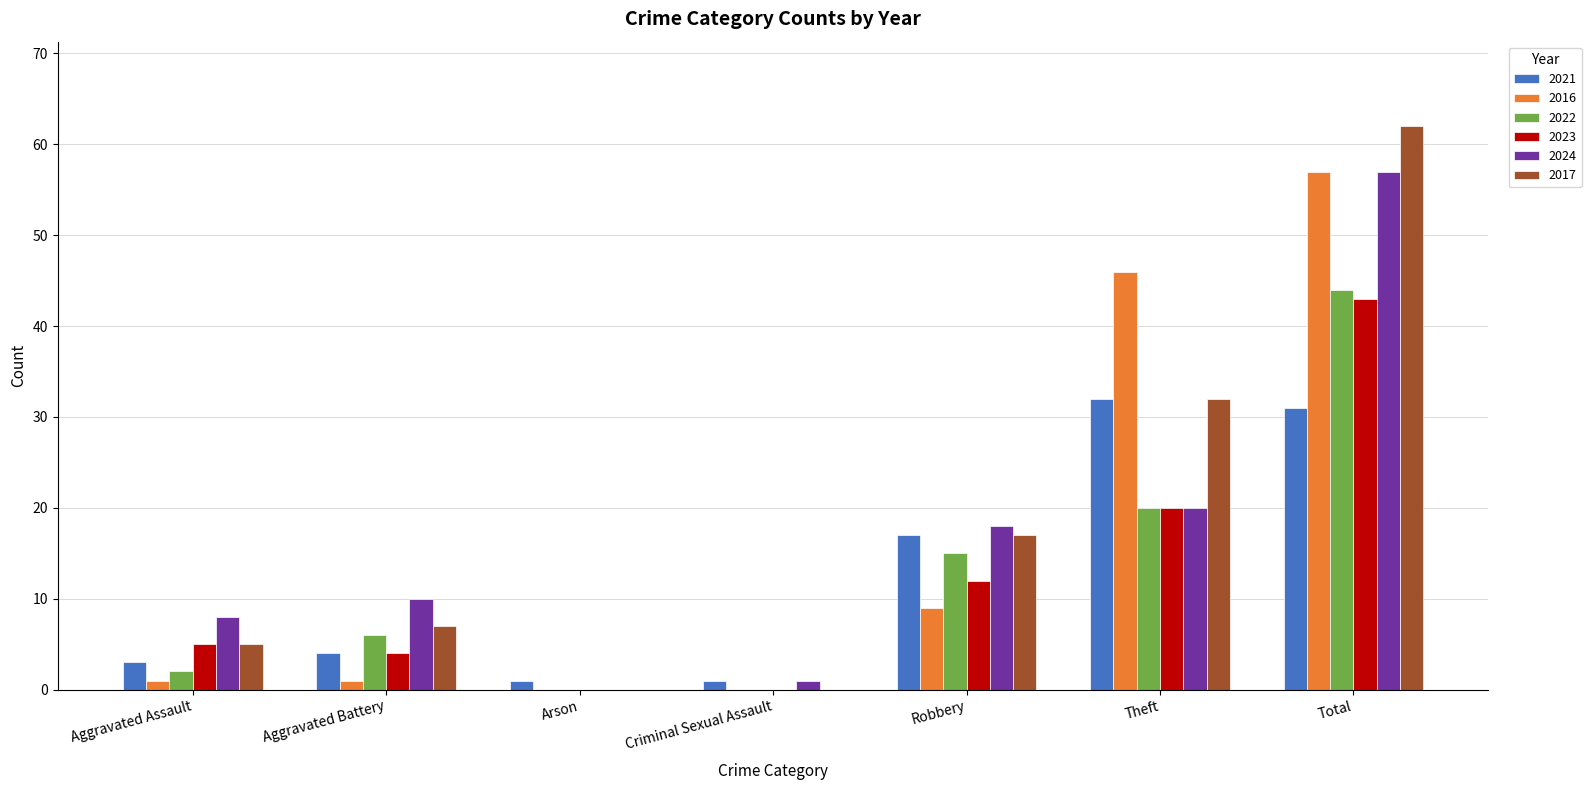

What is the sum of all 2016 values?

114